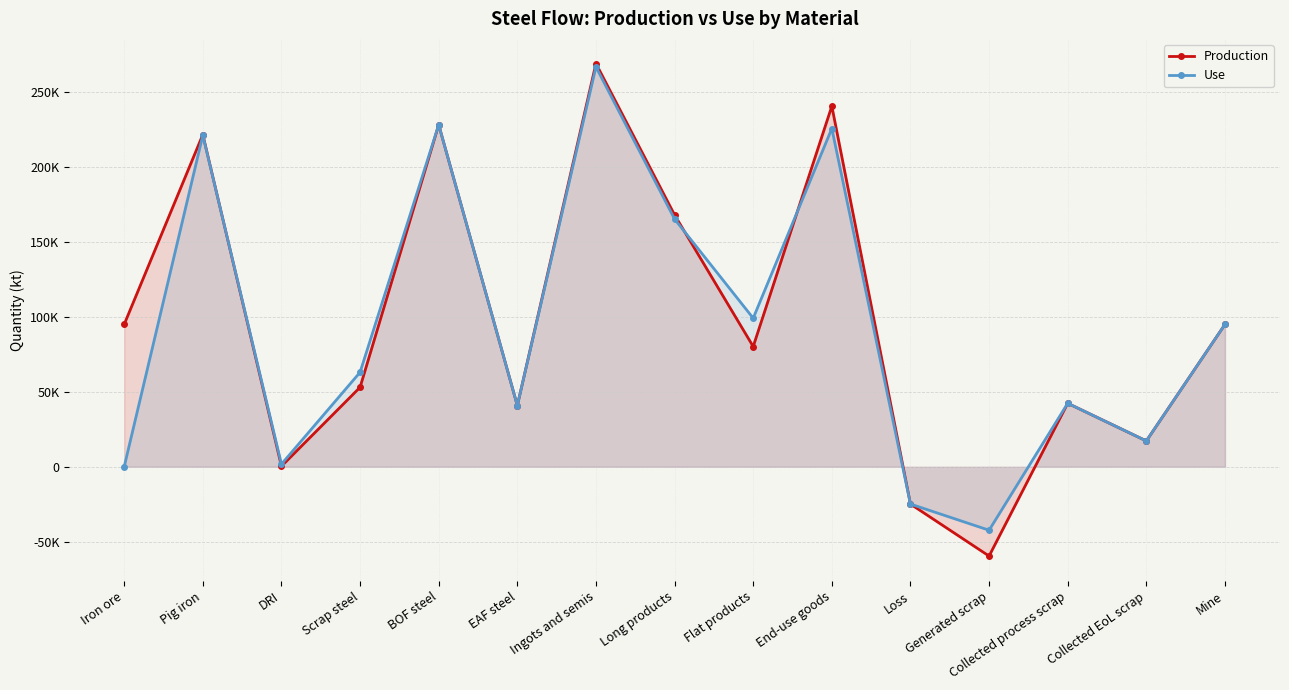

Reading left to right, extract all data points from this chart.

Production: Iron ore=94924.0	Pig iron=221488.6	DRI=368.2	Scrap steel=52997.8	BOF steel=228062.7	EAF steel=40838.6	Ingots and semis=268901.2	Long products=167941.6	Flat products=80170.4	End-use goods=240469.8	Loss=-24866.3	Generated scrap=-59548.0	Collected process scrap=42321.0	Collected EoL scrap=17227.1	Mine=94924.0
Use: Iron ore=0.0	Pig iron=221038.7	DRI=1753.7	Scrap steel=63018.3	BOF steel=228062.7	EAF steel=40838.6	Ingots and semis=266652.1	Long products=165178.0	Flat products=99072.6	End-use goods=225537.0	Loss=-24866.3	Generated scrap=-42321.0	Collected process scrap=42321.0	Collected EoL scrap=17227.1	Mine=94924.0